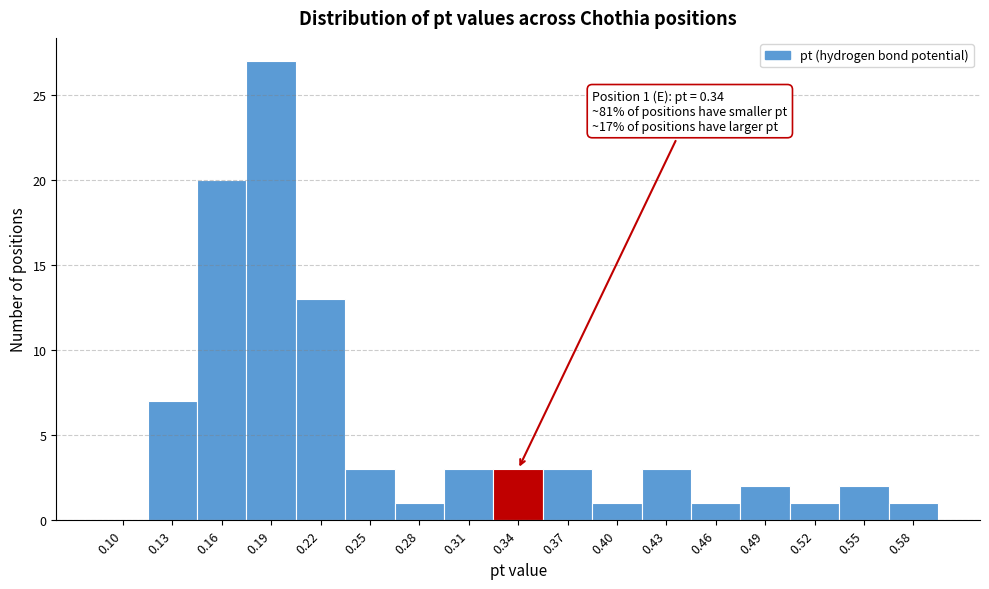

Reading left to right, what are all the values shown in this chart?

0.10=0	0.13=7	0.16=20	0.19=27	0.22=13	0.25=3	0.28=1	0.31=3	0.34=3	0.37=3	0.40=1	0.43=3	0.46=1	0.49=2	0.52=1	0.55=2	0.58=1